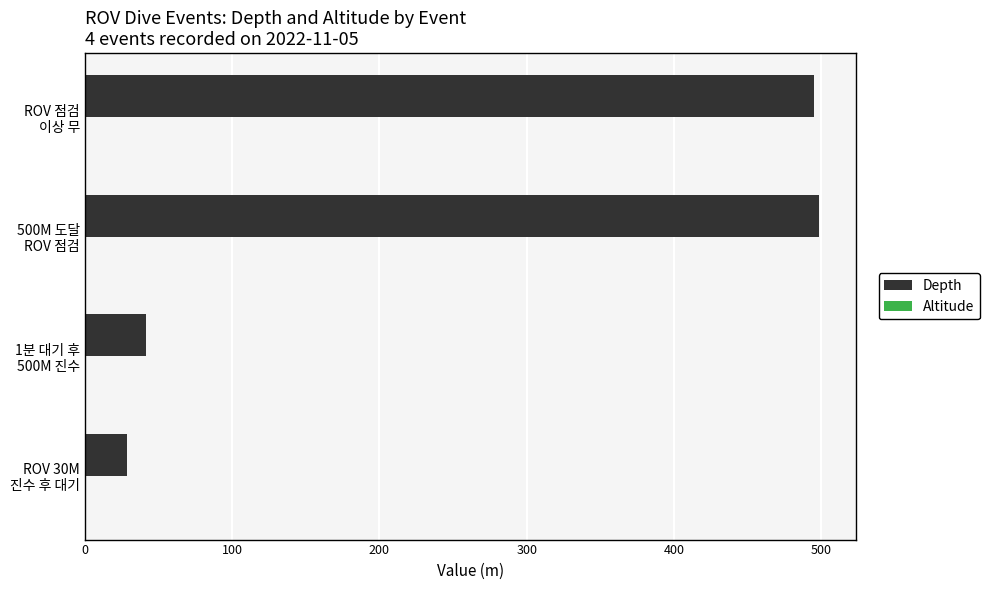

What is the average value?

266.0